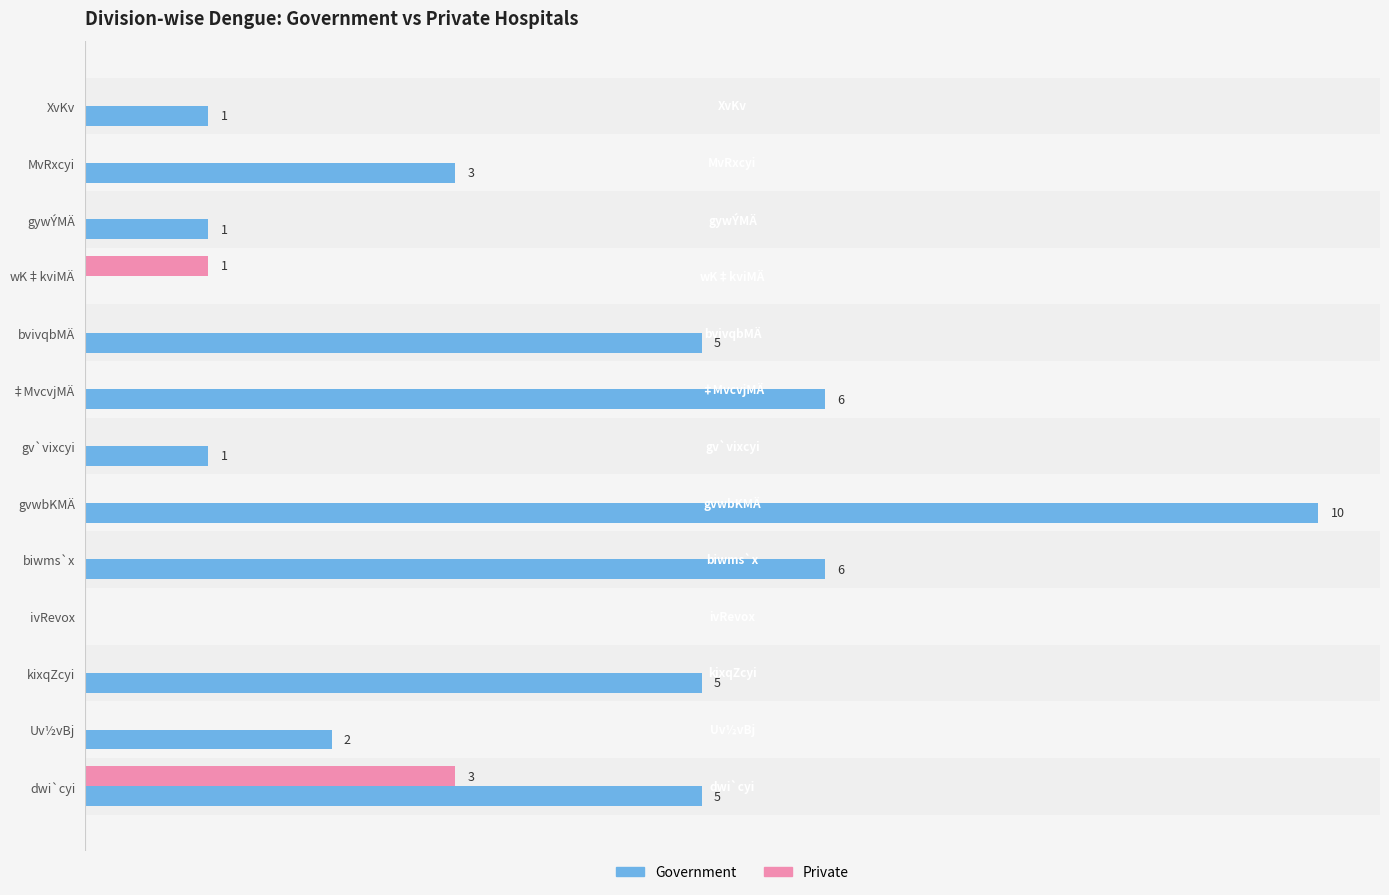

Which series has the widest spread of values?

Government